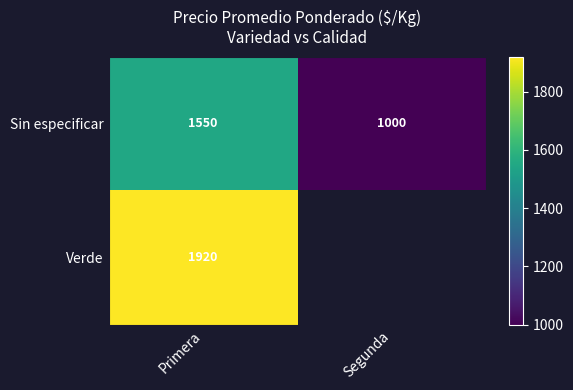

At Primera, list the series in order from smallest to largest.

Sin especificar, Verde